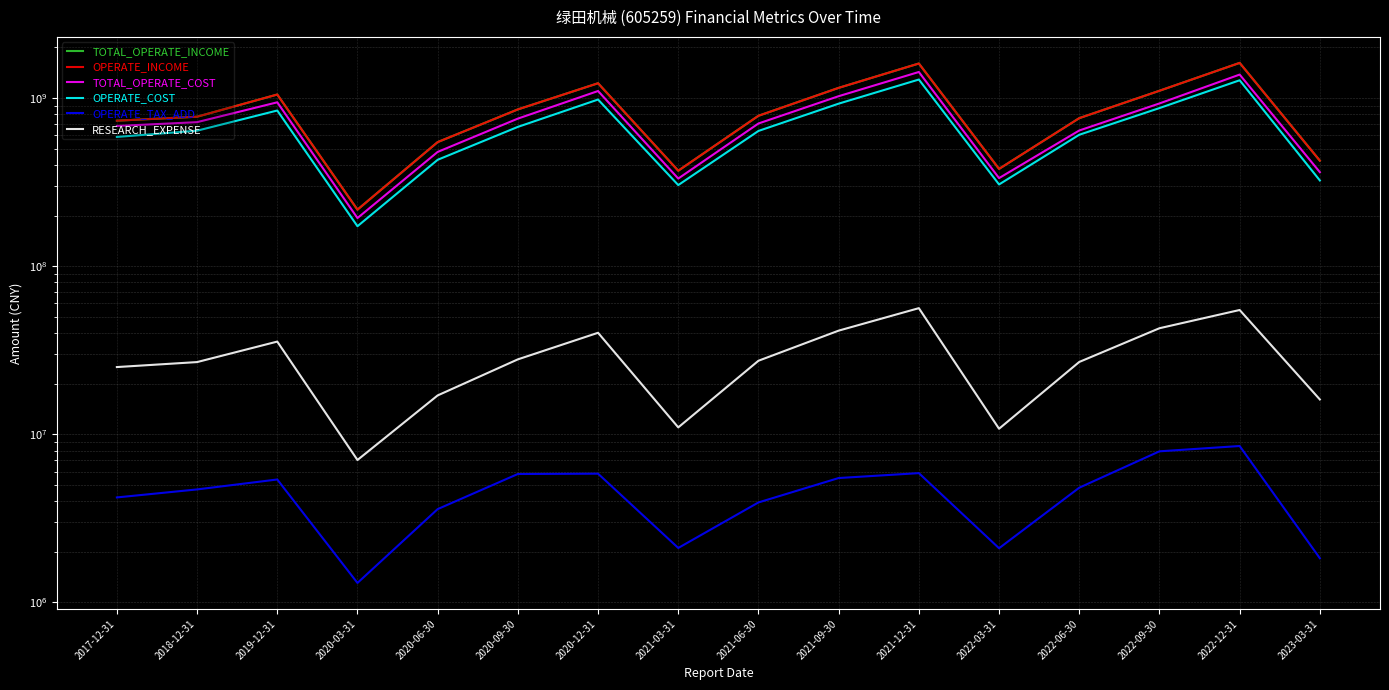

In RESEARCH_EXPENSE, how many points are lower than both neighbors (excluding endpoints)?

3